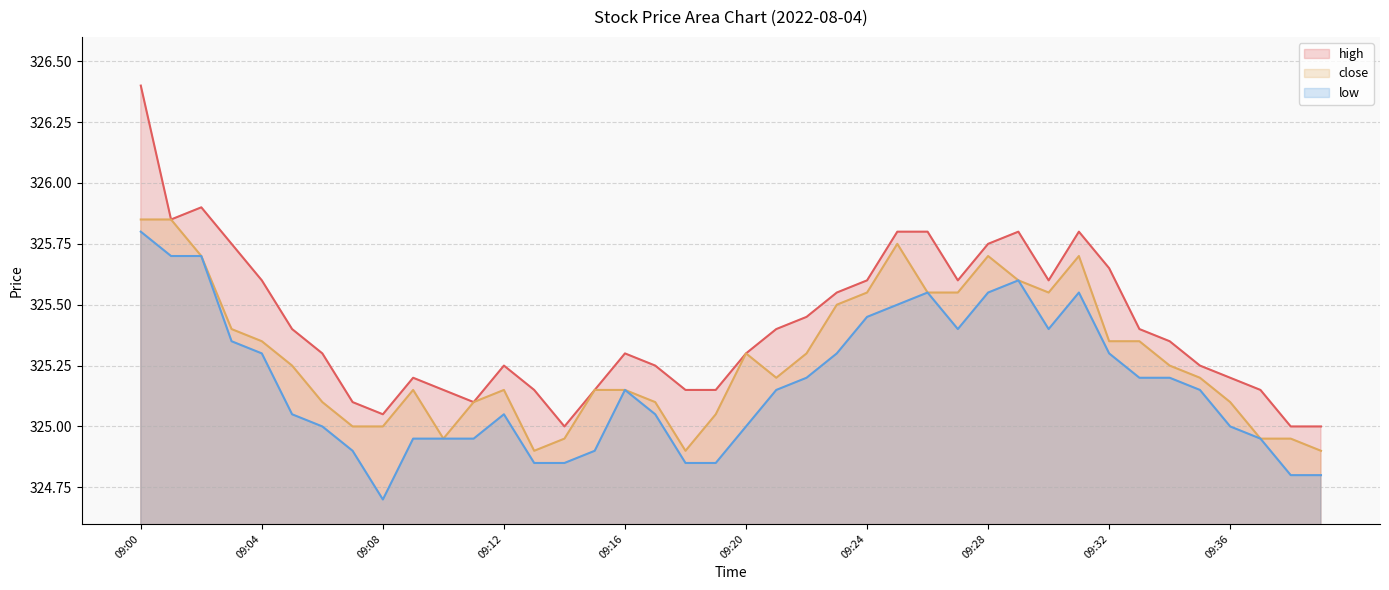

At which category does low reach its first local valley?

09:08